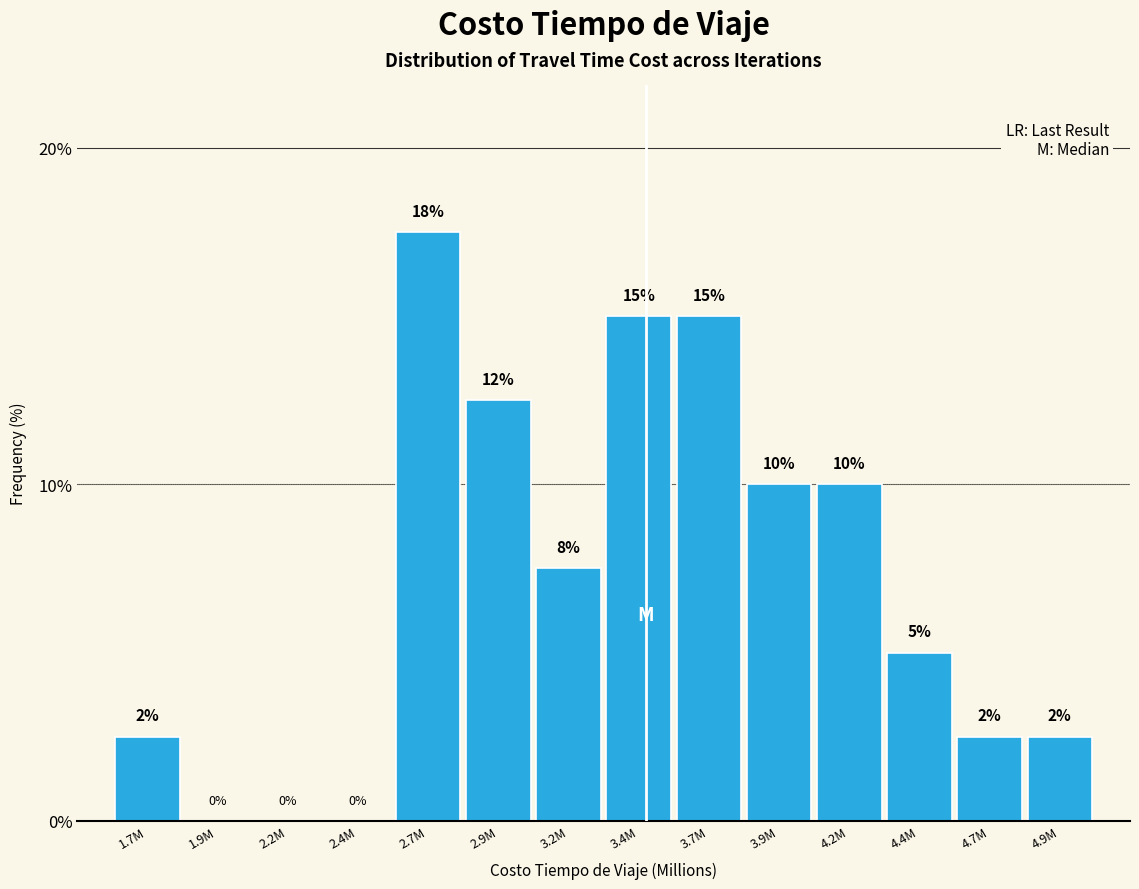

The chart shows a value of 2.5 at 4.9M. True or false?

True